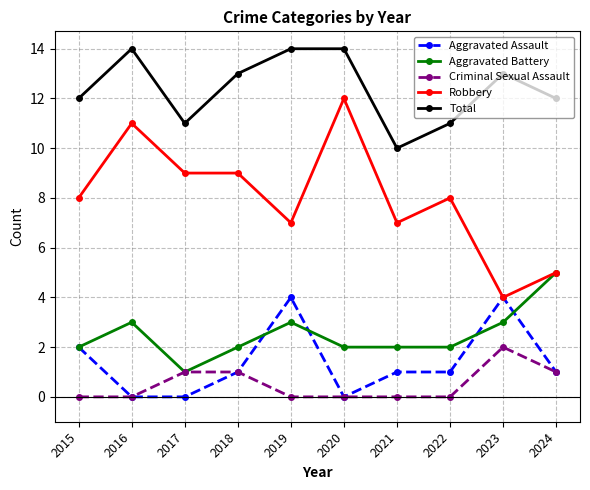

Is this an area chart (filled region under the line)?

No